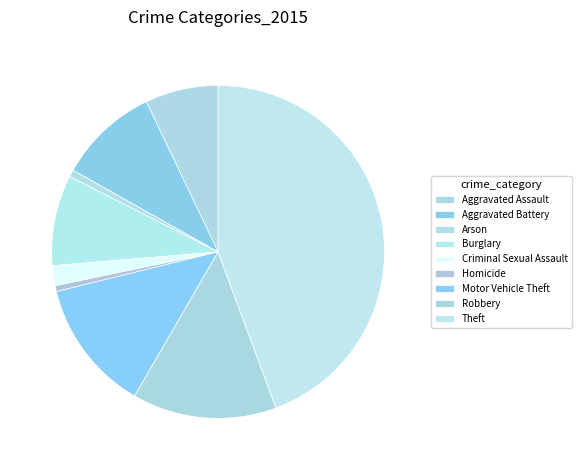

Between Aggravated Battery and Criminal Sexual Assault, which is larger?

Aggravated Battery